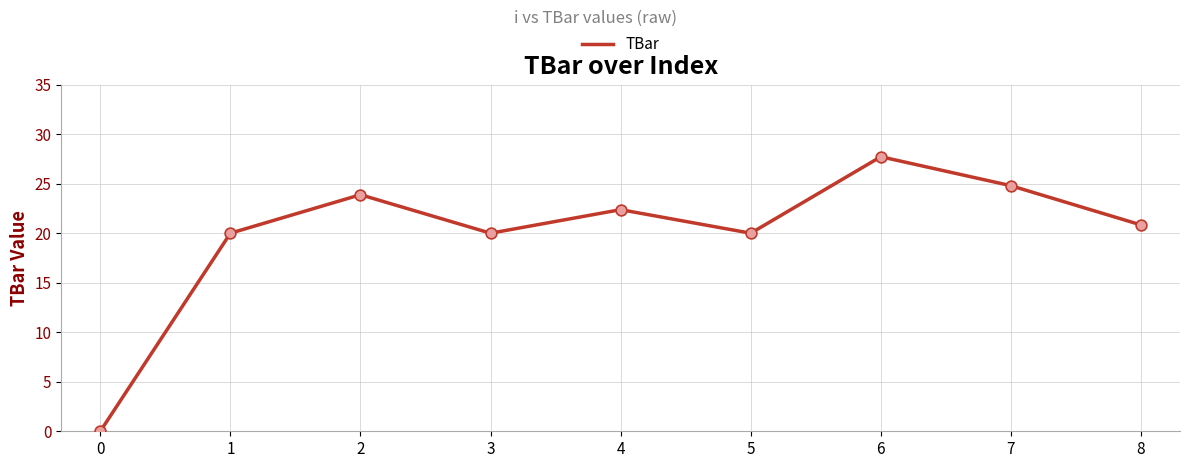

Which has a higher value, 7 or 8?

7